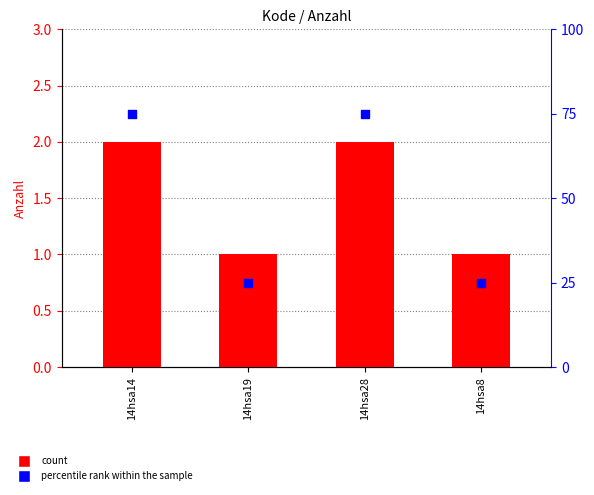

What is the total value across all series at 14hsa19?

26